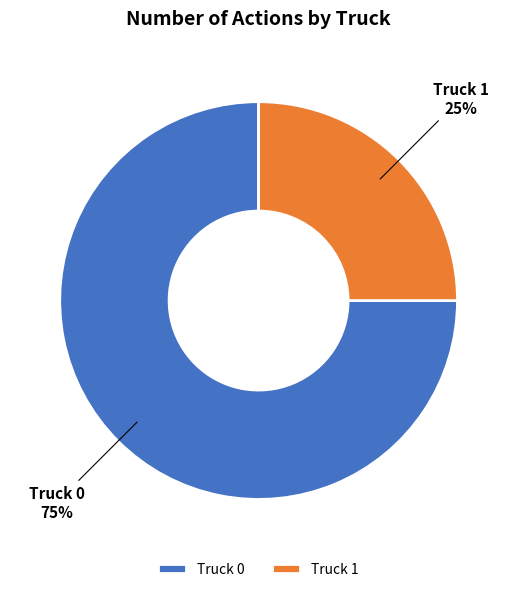

Which slice is the smallest?

Truck 1